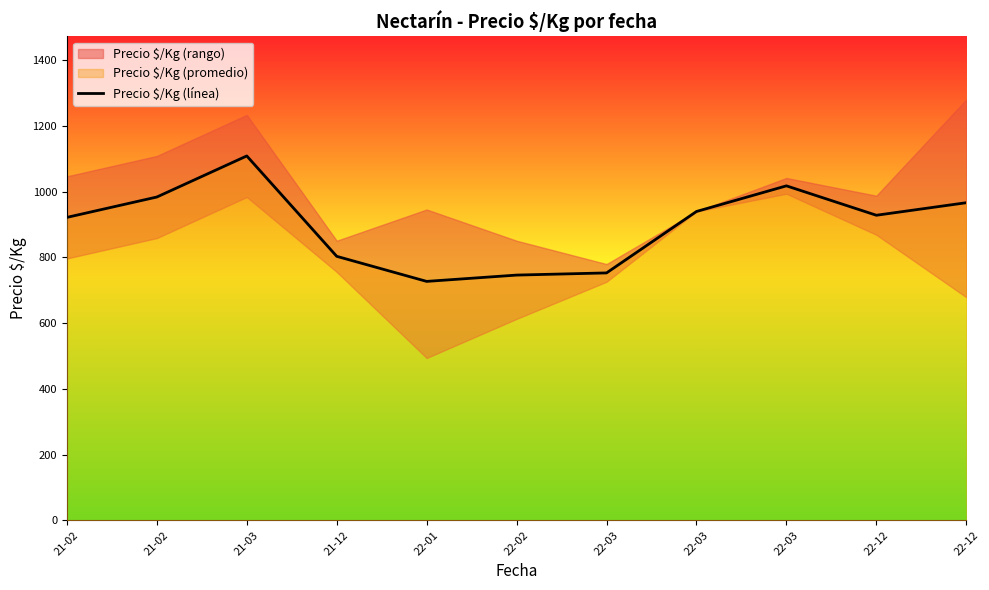

Approximately how many times larger is the value at 22-03 compared to 22-03?

1.4